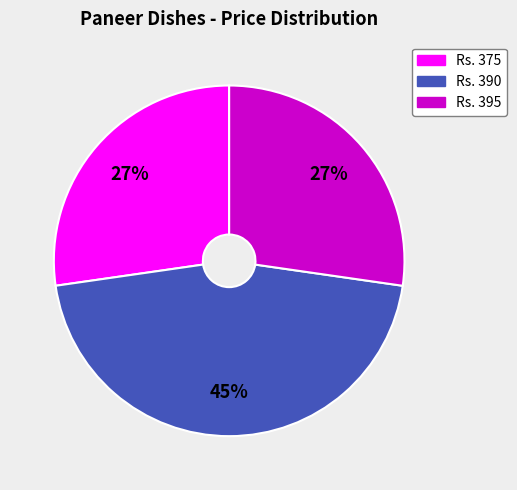

To the nearest percent, what is the difference between the largest and smallest slice percentages?

18%